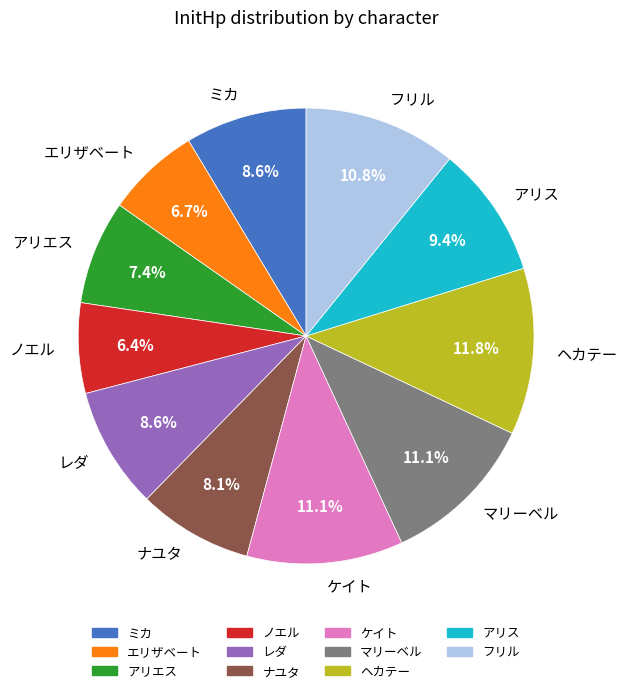

Which has a higher value, ヘカテー or ミカ?

ヘカテー